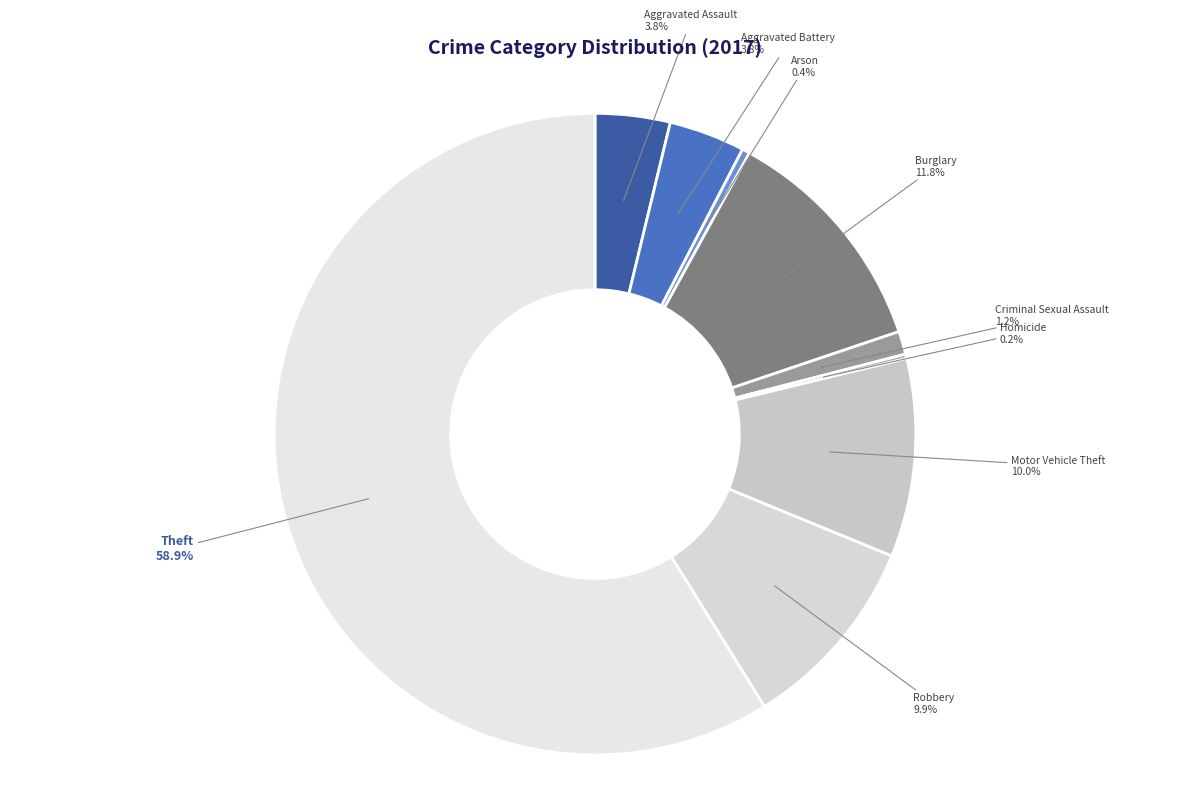

Which category accounts for the majority?

Theft